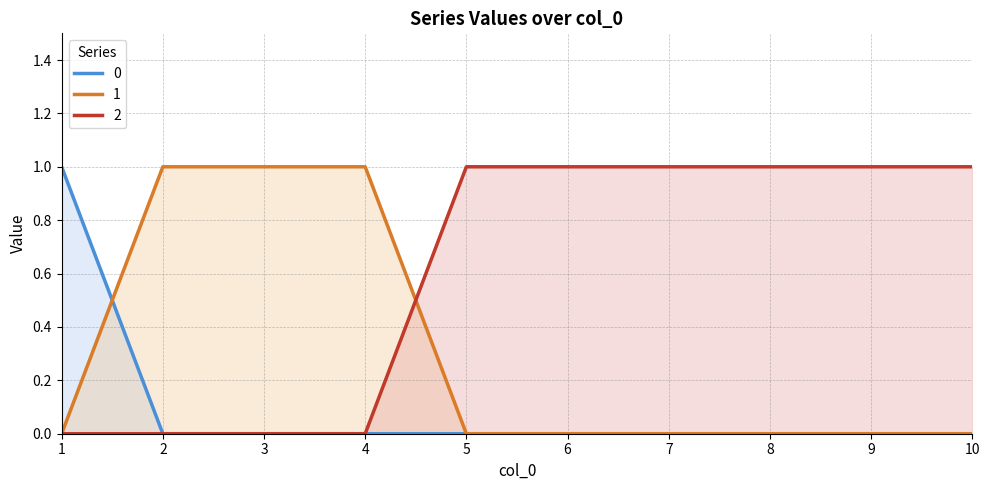

Which series has the largest total across all categories?

2